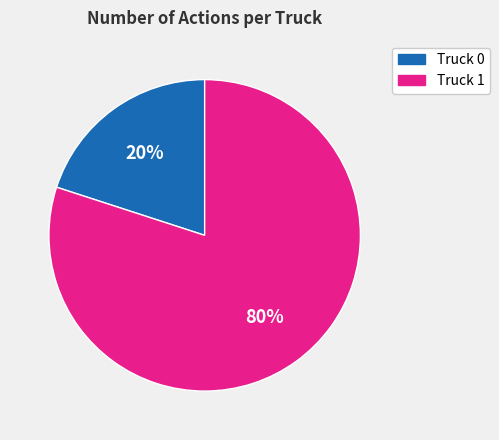

To the nearest percent, what is the difference between the Truck 0 and Truck 1 slice percentages?

60%